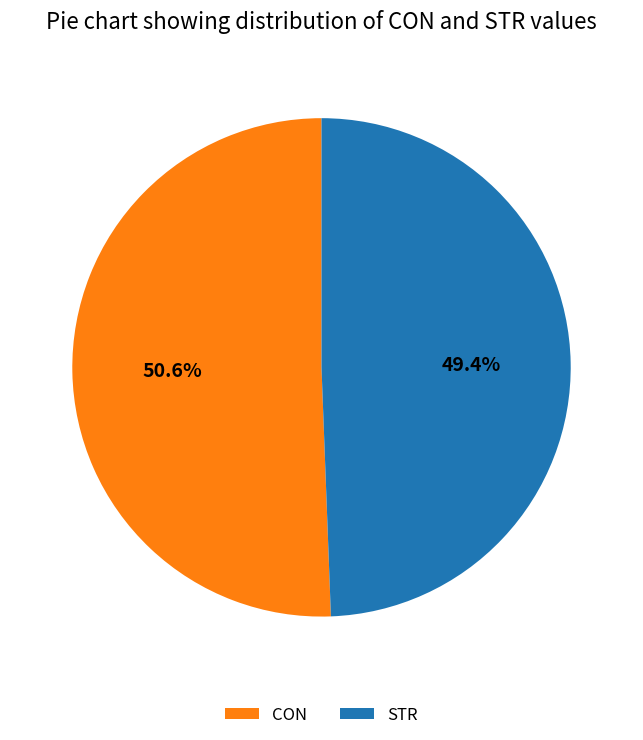

What percentage do STR and CON together represent?

100.0%